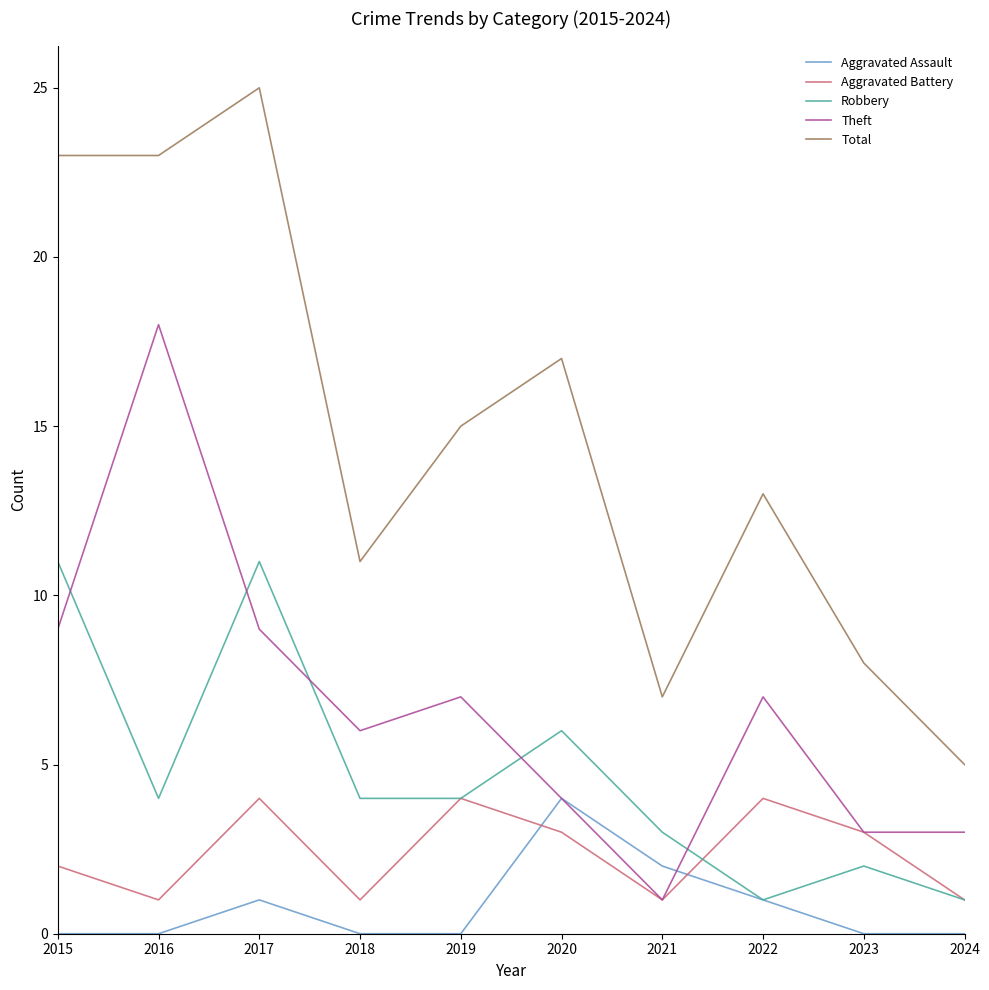

What is the difference between the Aggravated Assault values at 2018 and 2020?

4